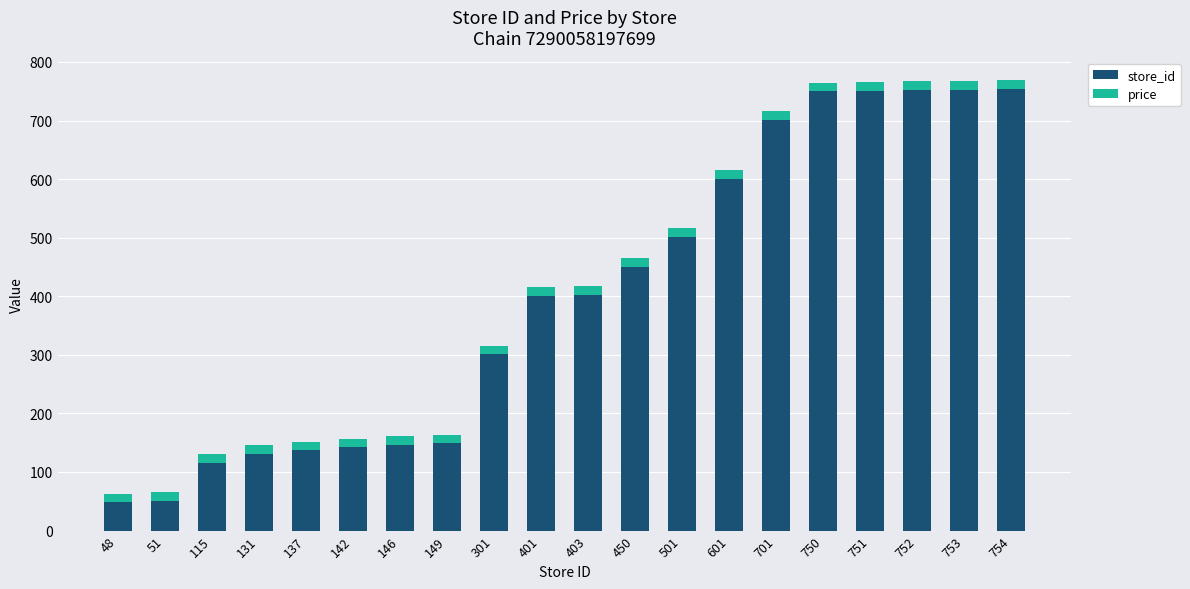

What is the average value of the store_id series?

401.9